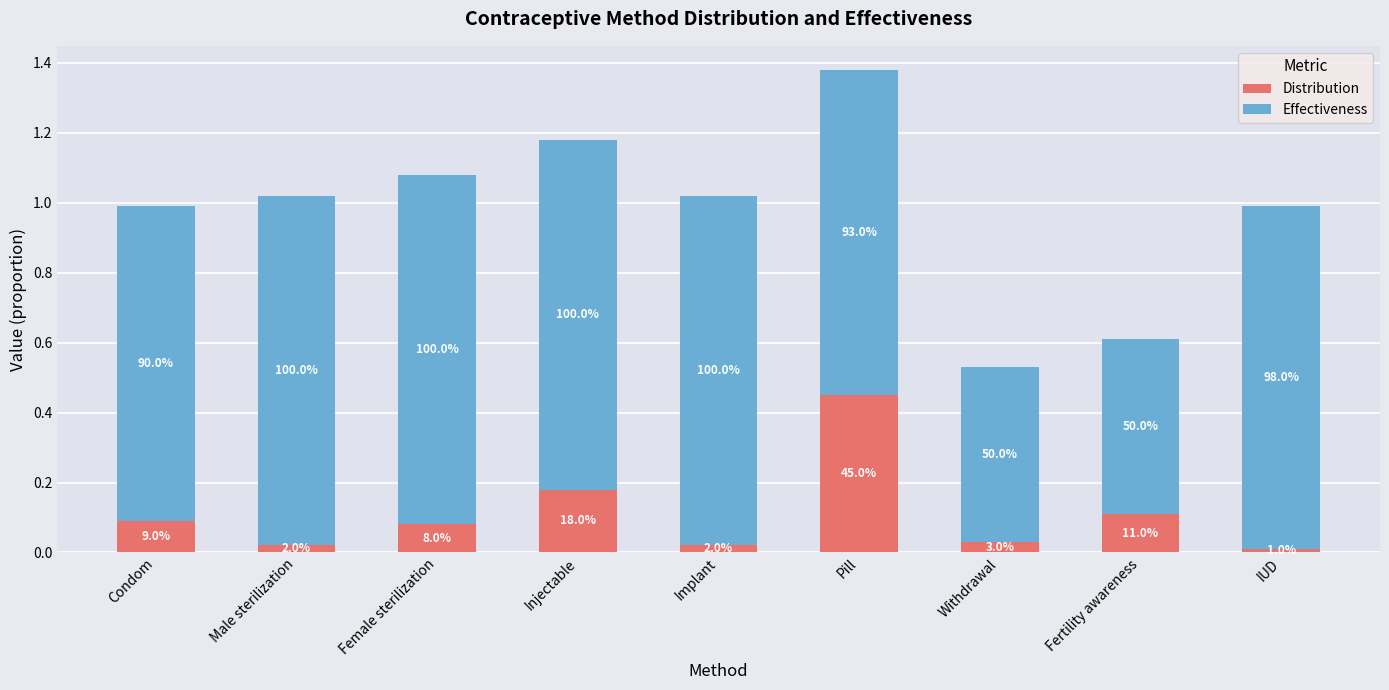

Rank the series by their maximum value, from lowest to highest.

Distribution, Effectiveness